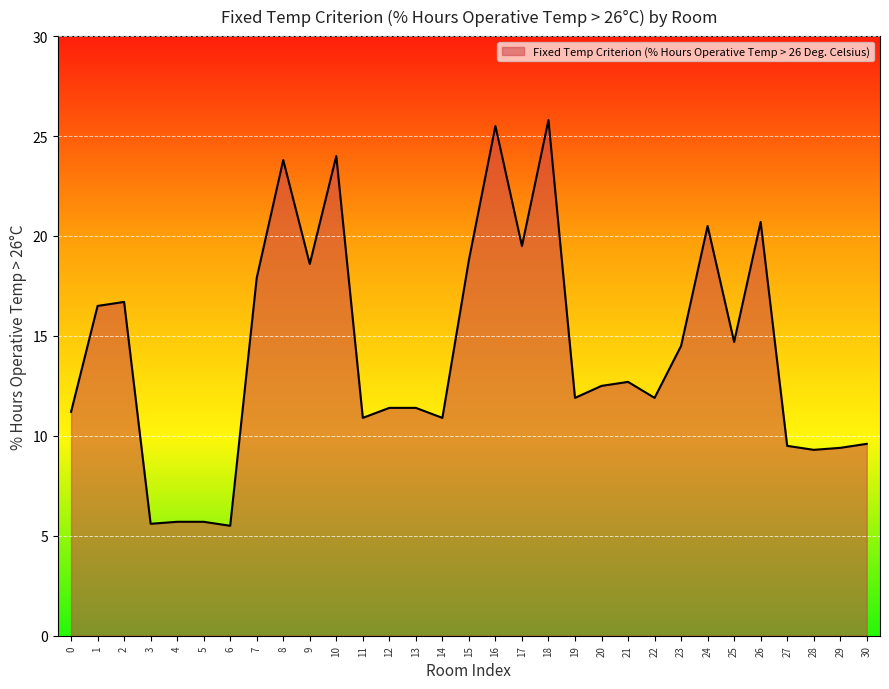

Count the number of categories in the chart.

31